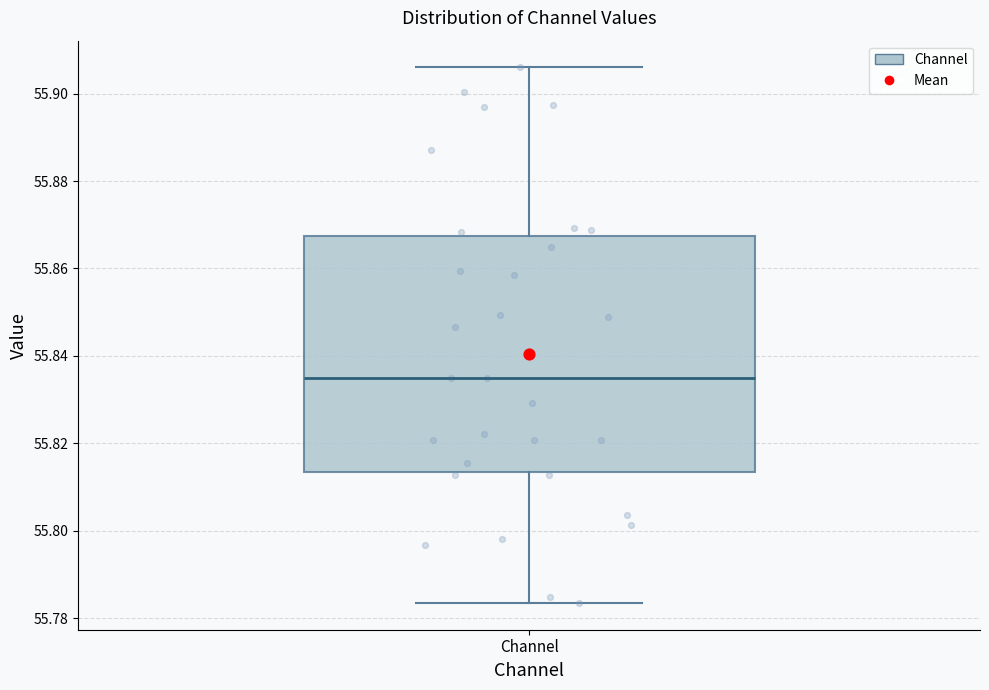

Where does the median line of the box for Channel sit on the y-axis? The values are not printed on the chart, so give them approximately, as read against the axis.

55.834